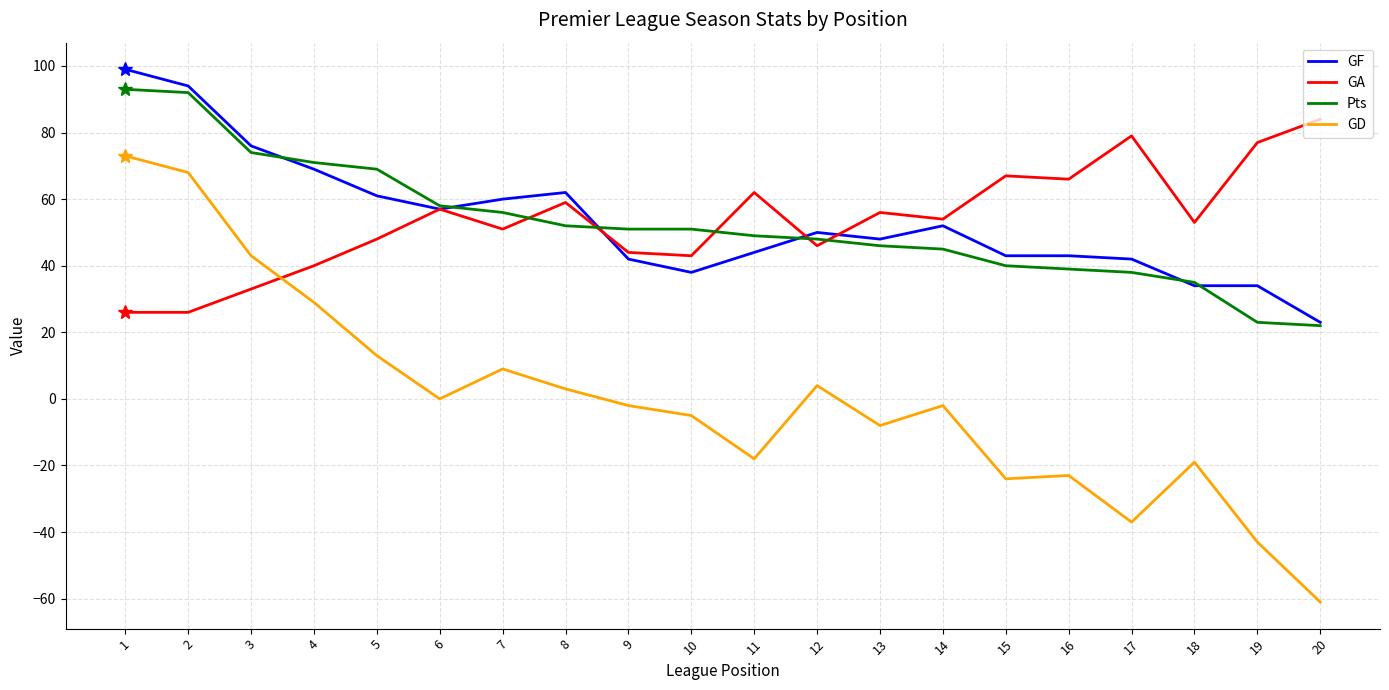

True or false: GF has more than 1 points higher than both neighbors.

True